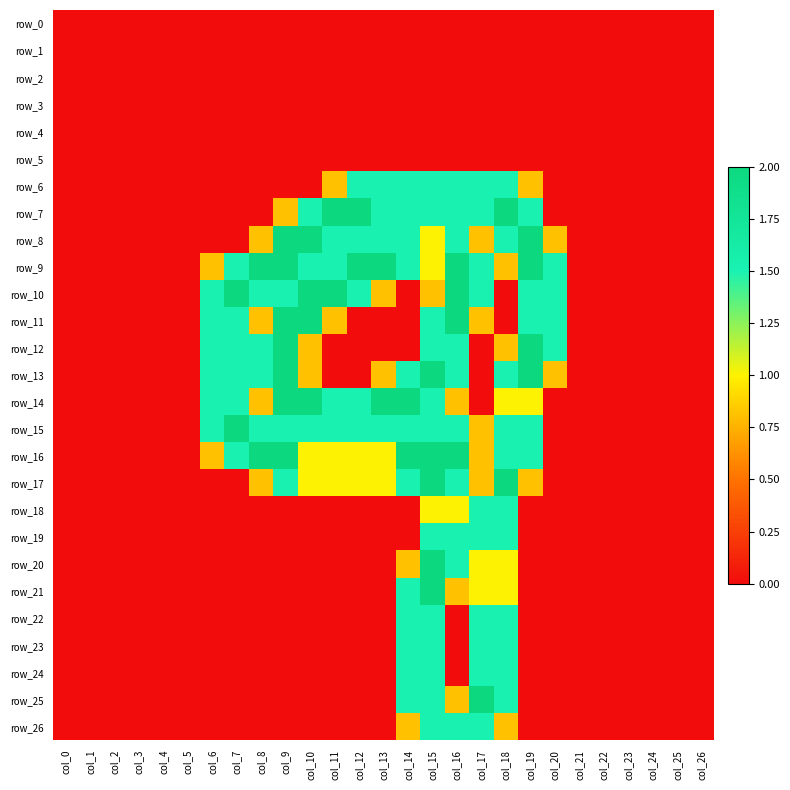

The value of row_22 at col_14 is 2.6. True or false?

False